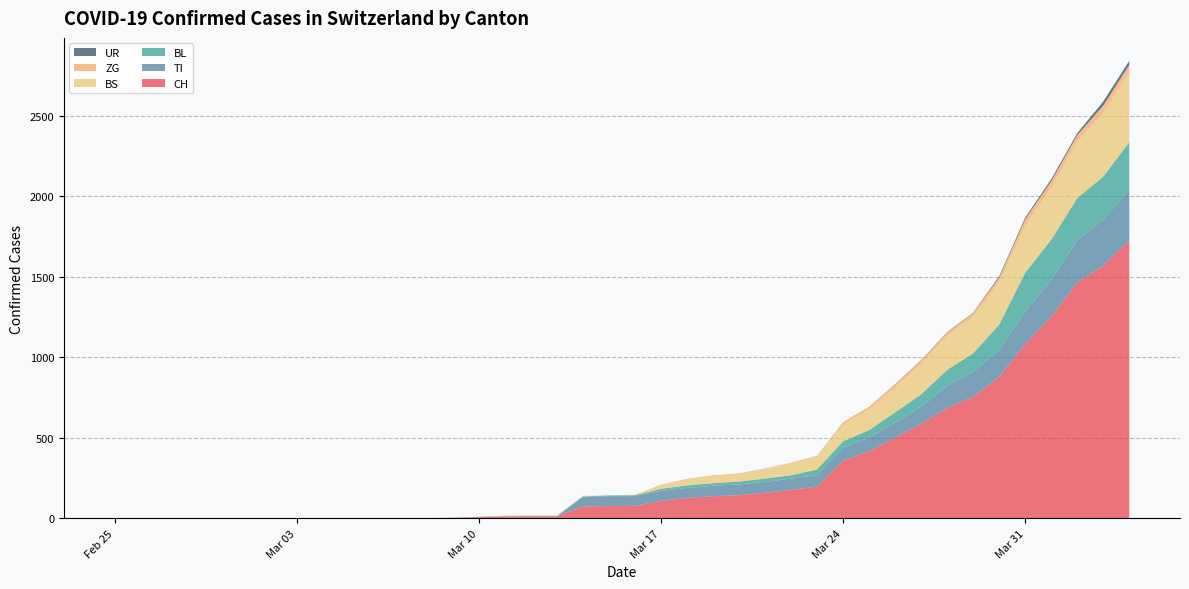

Reading left to right, list all the values displayed in this chart.

CH: 2020-02-25=0	2020-02-26=0	2020-02-27=0	2020-02-28=0	2020-02-29=0	2020-03-01=0	2020-03-02=0	2020-03-03=0	2020-03-04=0	2020-03-05=0	2020-03-06=1	2020-03-07=1	2020-03-08=1	2020-03-09=3	2020-03-10=7	2020-03-11=11	2020-03-12=12	2020-03-13=12	2020-03-14=73	2020-03-15=76	2020-03-16=77	2020-03-17=108	2020-03-18=126	2020-03-19=137	2020-03-20=143	2020-03-21=158	2020-03-22=176	2020-03-23=197	2020-03-24=358	2020-03-25=417	2020-03-26=502	2020-03-27=587	2020-03-28=686	2020-03-29=755	2020-03-30=880	2020-03-31=1082	2020-04-01=1253	2020-04-02=1464	2020-04-03=1570	2020-04-04=1725
TI: 2020-02-25=0	2020-02-26=0	2020-02-27=0	2020-02-28=0	2020-02-29=0	2020-03-01=0	2020-03-02=0	2020-03-03=0	2020-03-04=0	2020-03-05=0	2020-03-06=0	2020-03-07=0	2020-03-08=0	2020-03-09=0	2020-03-10=0	2020-03-11=0	2020-03-12=0	2020-03-13=0	2020-03-14=61	2020-03-15=61	2020-03-16=61	2020-03-17=62	2020-03-18=62	2020-03-19=65	2020-03-20=67	2020-03-21=68	2020-03-22=70	2020-03-23=71	2020-03-24=80	2020-03-25=85	2020-03-26=91	2020-03-27=107	2020-03-28=136	2020-03-29=155	2020-03-30=165	2020-03-31=202	2020-04-01=229	2020-04-02=263	2020-04-03=287	2020-04-04=314
BL: 2020-02-25=0	2020-02-26=0	2020-02-27=0	2020-02-28=0	2020-02-29=0	2020-03-01=0	2020-03-02=0	2020-03-03=0	2020-03-04=0	2020-03-05=0	2020-03-06=0	2020-03-07=0	2020-03-08=0	2020-03-09=1	2020-03-10=2	2020-03-11=2	2020-03-12=2	2020-03-13=2	2020-03-14=2	2020-03-15=5	2020-03-16=5	2020-03-17=13	2020-03-18=16	2020-03-19=16	2020-03-20=18	2020-03-21=21	2020-03-22=21	2020-03-23=35	2020-03-24=40	2020-03-25=46	2020-03-26=65	2020-03-27=76	2020-03-28=100	2020-03-29=115	2020-03-30=158	2020-03-31=242	2020-04-01=249	2020-04-02=262	2020-04-03=266	2020-04-04=298
BS: 2020-02-25=0	2020-02-26=0	2020-02-27=0	2020-02-28=0	2020-02-29=0	2020-03-01=0	2020-03-02=0	2020-03-03=0	2020-03-04=0	2020-03-05=0	2020-03-06=0	2020-03-07=0	2020-03-08=0	2020-03-09=0	2020-03-10=0	2020-03-11=4	2020-03-12=4	2020-03-13=4	2020-03-14=4	2020-03-15=0	2020-03-16=4	2020-03-17=25	2020-03-18=36	2020-03-19=44	2020-03-20=46	2020-03-21=57	2020-03-22=73	2020-03-23=78	2020-03-24=105	2020-03-25=128	2020-03-26=155	2020-03-27=191	2020-03-28=211	2020-03-29=228	2020-03-30=263	2020-03-31=292	2020-04-01=323	2020-04-02=350	2020-04-03=397	2020-04-04=434
ZG: 2020-02-25=0	2020-02-26=0	2020-02-27=0	2020-02-28=0	2020-02-29=0	2020-03-01=0	2020-03-02=0	2020-03-03=0	2020-03-04=0	2020-03-05=0	2020-03-06=0	2020-03-07=0	2020-03-08=0	2020-03-09=0	2020-03-10=0	2020-03-11=0	2020-03-12=0	2020-03-13=0	2020-03-14=0	2020-03-15=0	2020-03-16=0	2020-03-17=1	2020-03-18=5	2020-03-19=5	2020-03-20=5	2020-03-21=5	2020-03-22=5	2020-03-23=5	2020-03-24=12	2020-03-25=18	2020-03-26=18	2020-03-27=18	2020-03-28=21	2020-03-29=21	2020-03-30=29	2020-03-31=39	2020-04-01=40	2020-04-02=41	2020-04-03=44	2020-04-04=46
UR: 2020-02-25=0	2020-02-26=0	2020-02-27=0	2020-02-28=0	2020-02-29=0	2020-03-01=0	2020-03-02=0	2020-03-03=0	2020-03-04=0	2020-03-05=0	2020-03-06=0	2020-03-07=0	2020-03-08=0	2020-03-09=0	2020-03-10=0	2020-03-11=0	2020-03-12=0	2020-03-13=0	2020-03-14=0	2020-03-15=0	2020-03-16=0	2020-03-17=0	2020-03-18=0	2020-03-19=0	2020-03-20=0	2020-03-21=0	2020-03-22=0	2020-03-23=1	2020-03-24=1	2020-03-25=0	2020-03-26=2	2020-03-27=3	2020-03-28=3	2020-03-29=3	2020-03-30=9	2020-03-31=11	2020-04-01=13	2020-04-02=13	2020-04-03=26	2020-04-04=26